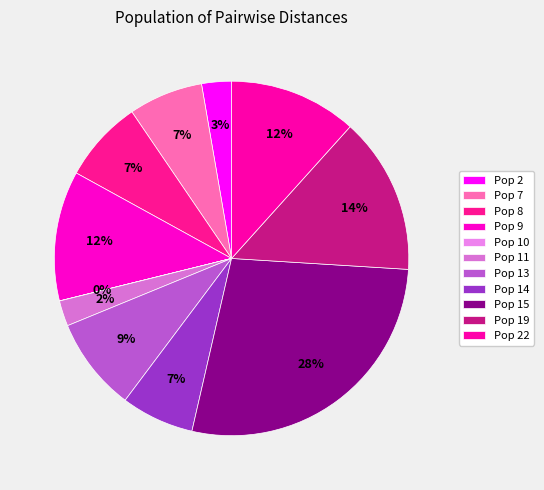

Does any single category account for the majority?

No